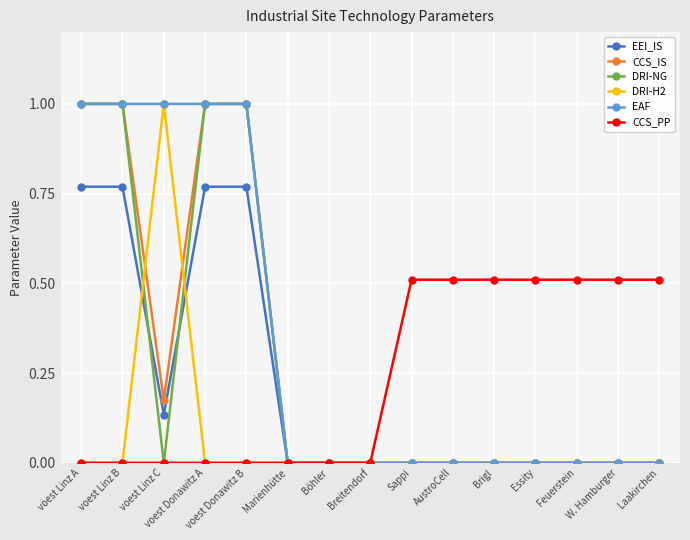

How many distinct data groups are displayed?

6